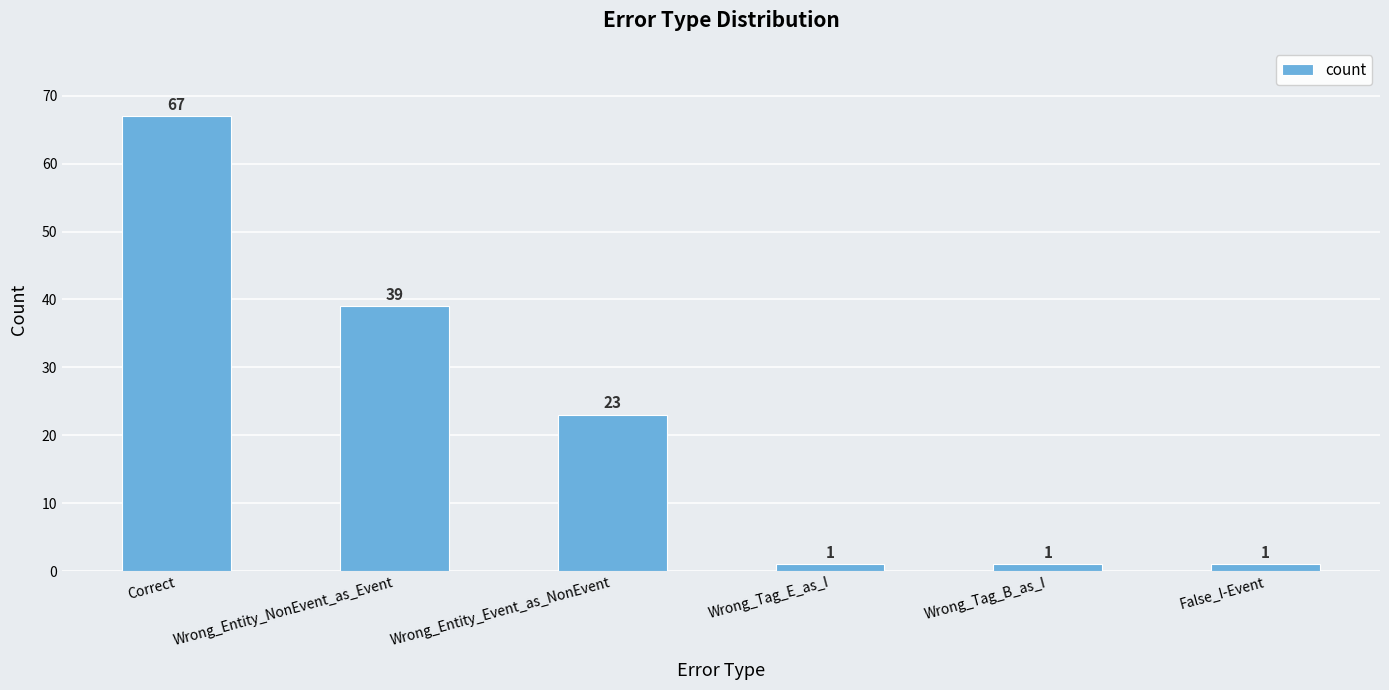

Is it true that the value at Correct is 15?

False